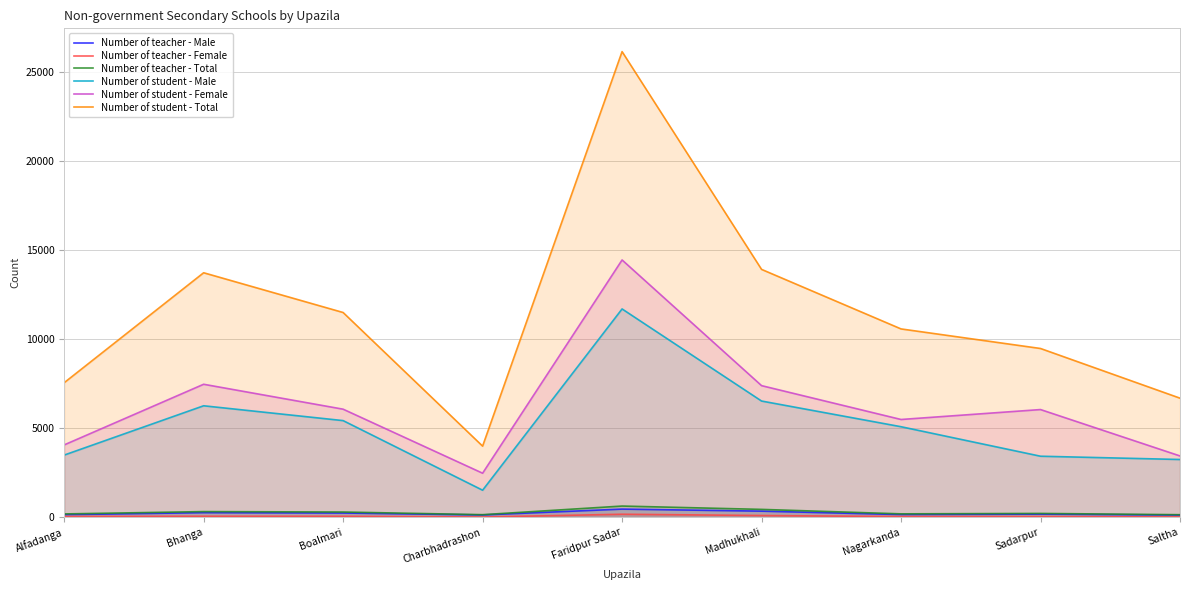

At which label does Number of student - Female first exceed 6044?

Bhanga